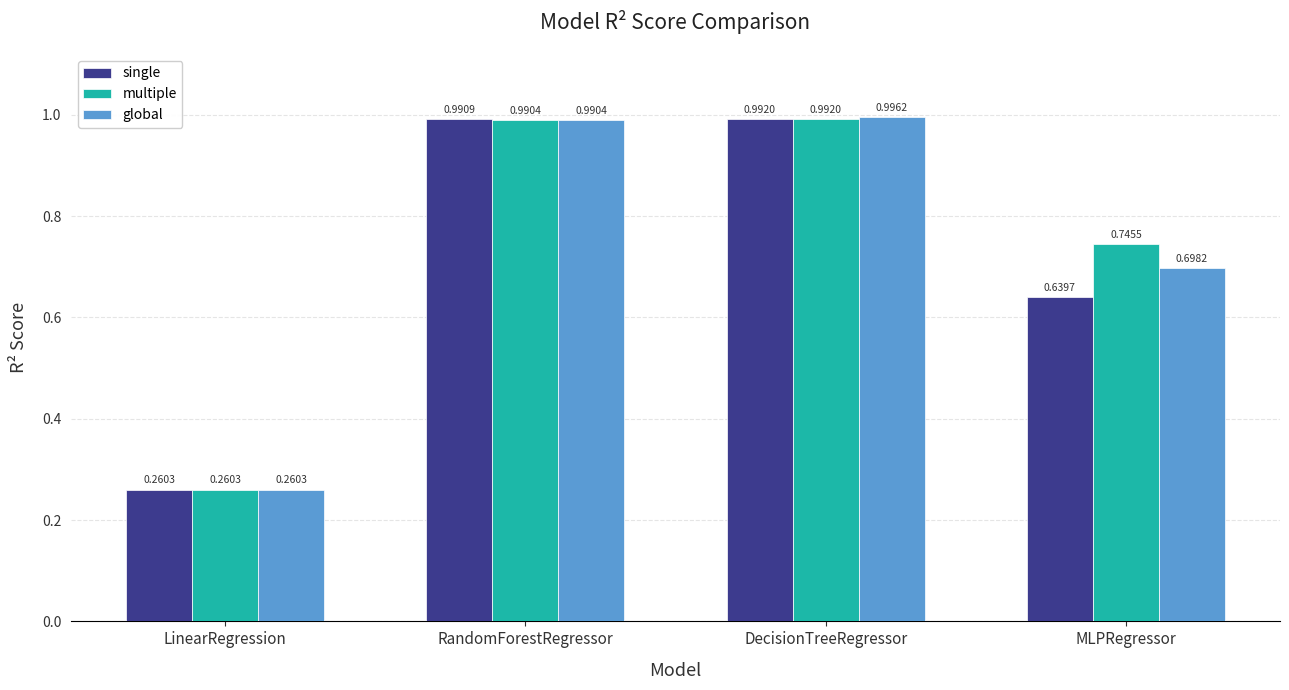

Which series has the largest total across all categories?

multiple